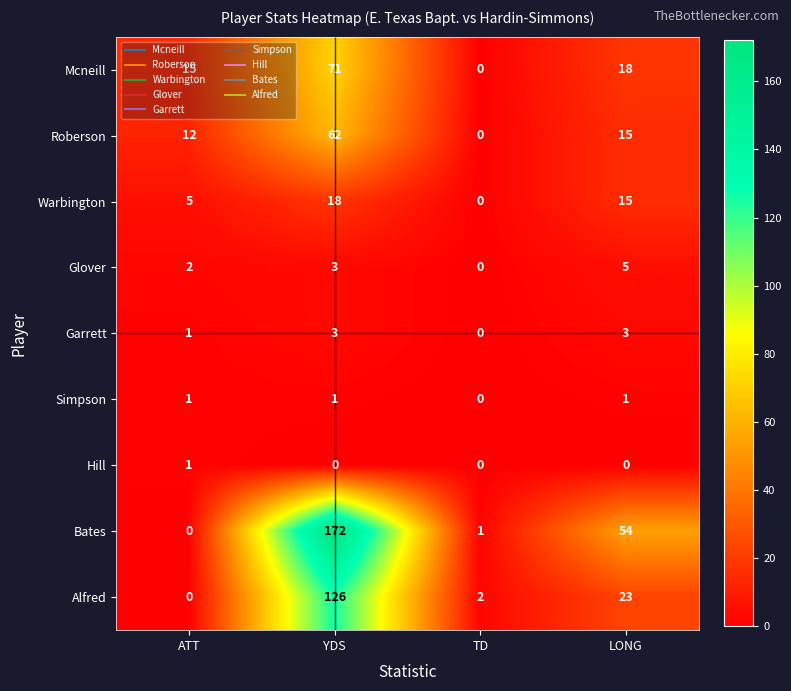

Which label corresponds to the largest value in the chart?

YDS